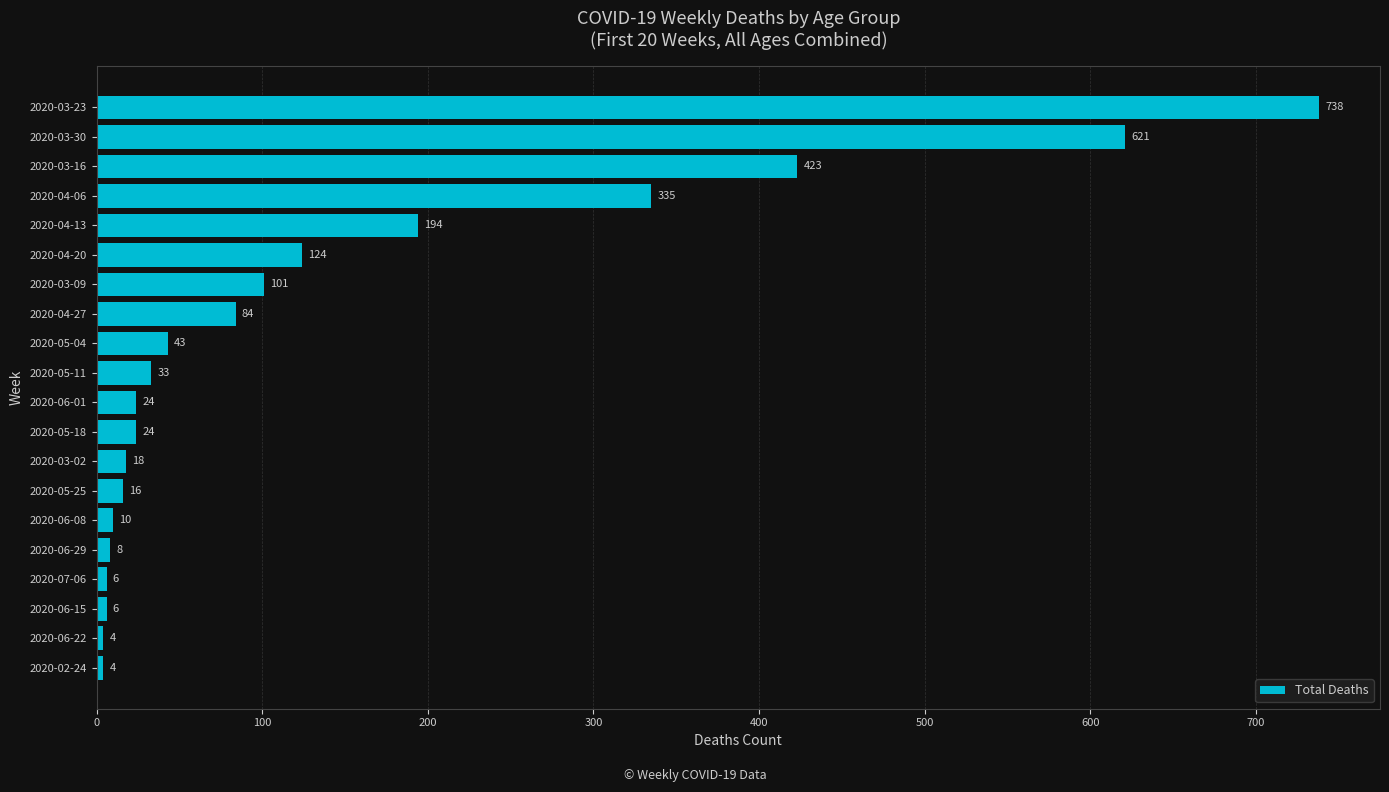

How many data points are less than 33?

10